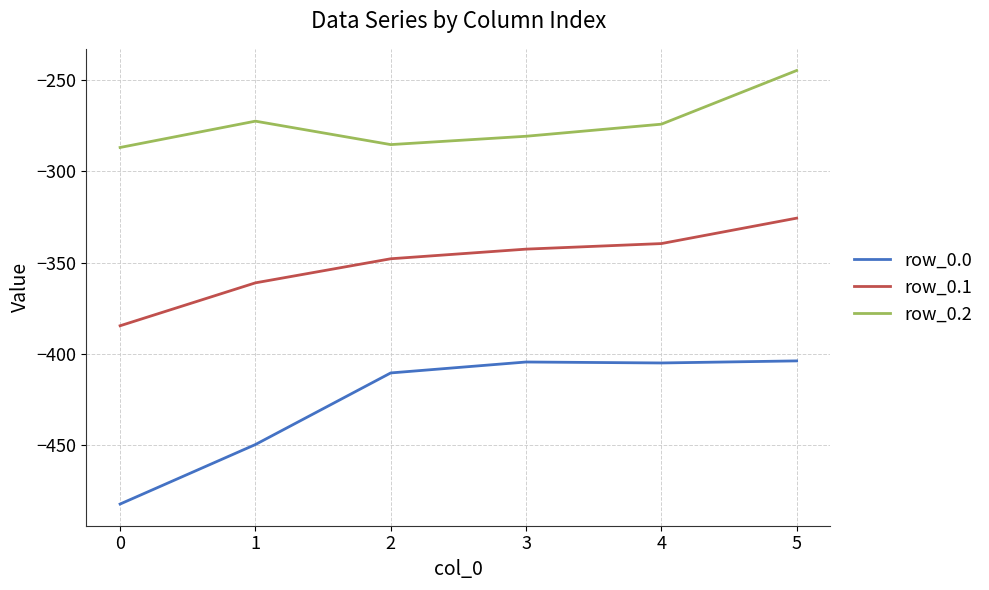

Read the row_0.1 value at 0.

-384.6